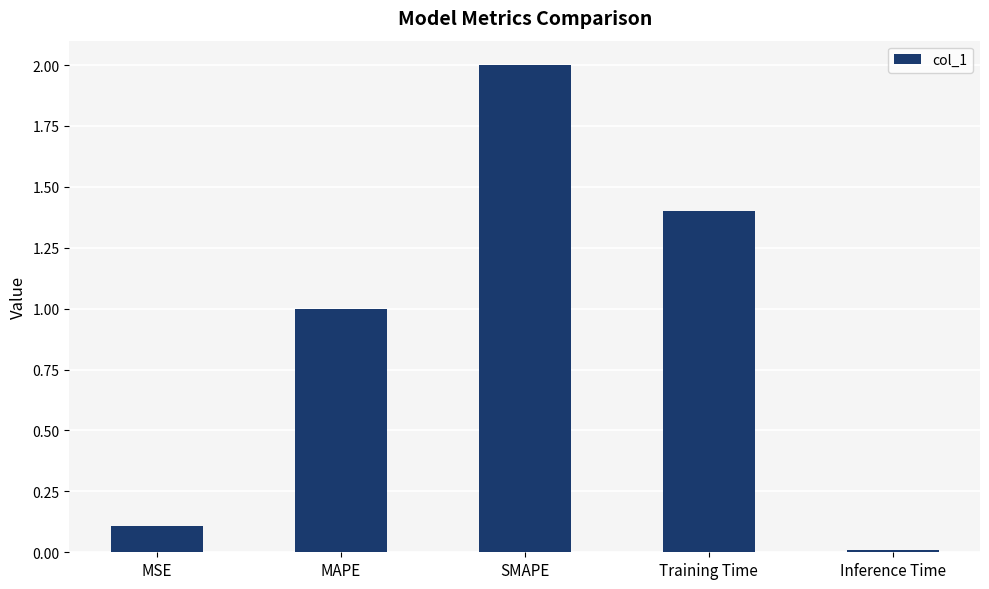

The value at Inference Time is 0.0. True or false?

True